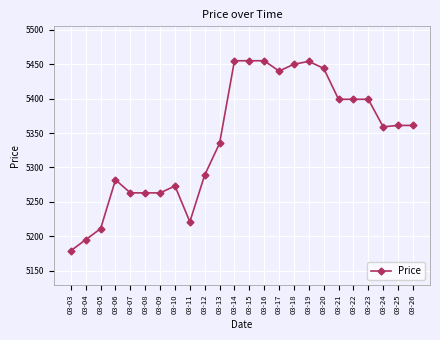

Approximately how many times larger is the value at 03-22 compared to 03-17?

1.0